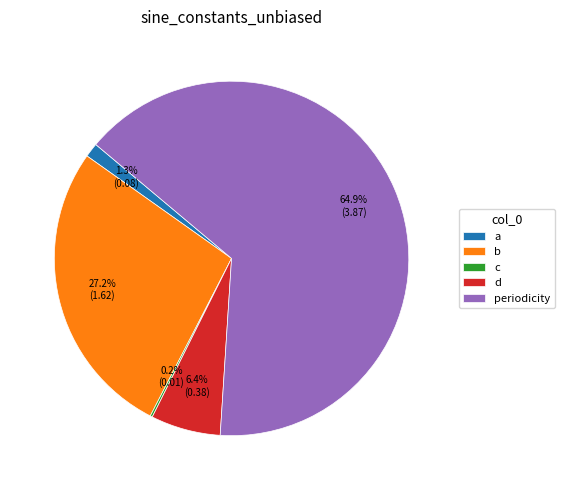

What is the largest slice in the pie chart?

periodicity